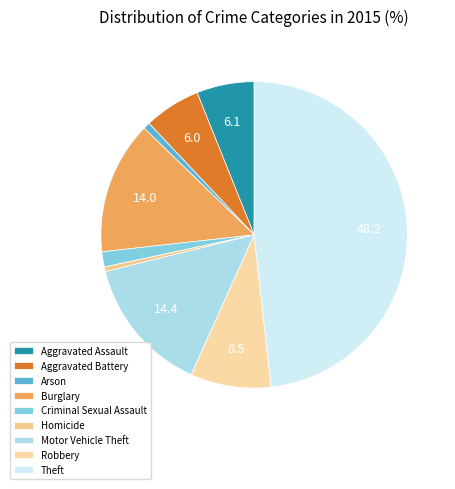

How many segments does this pie chart have?

9